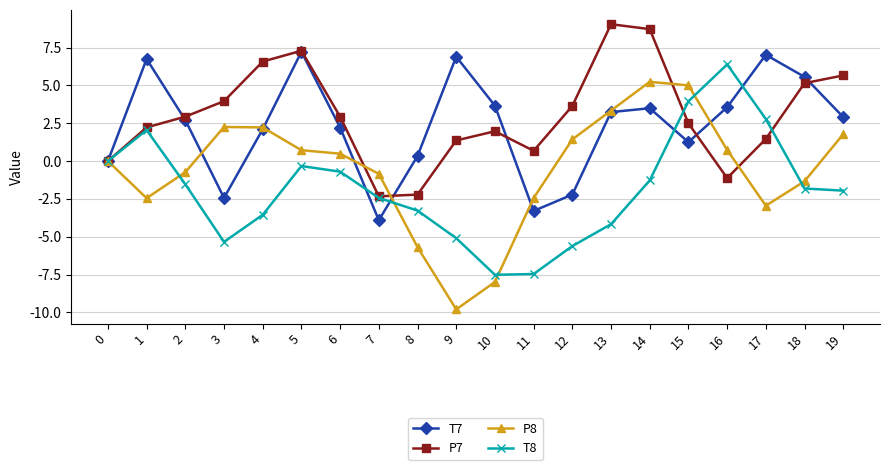

List the series in order of their peak value, lowest first.

P8, T8, T7, P7